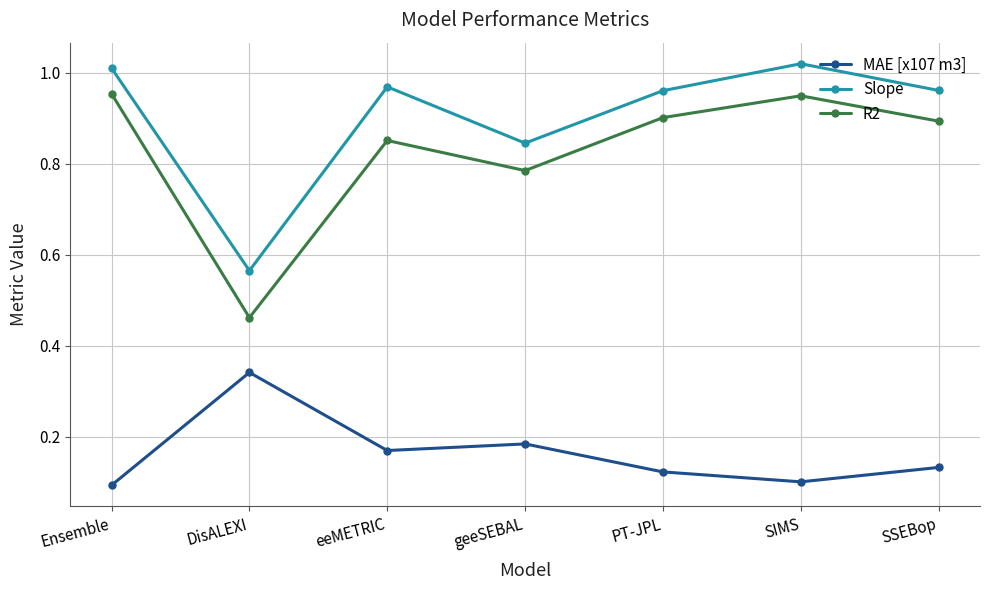

At which category does the chart reach its peak across all series?

SIMS